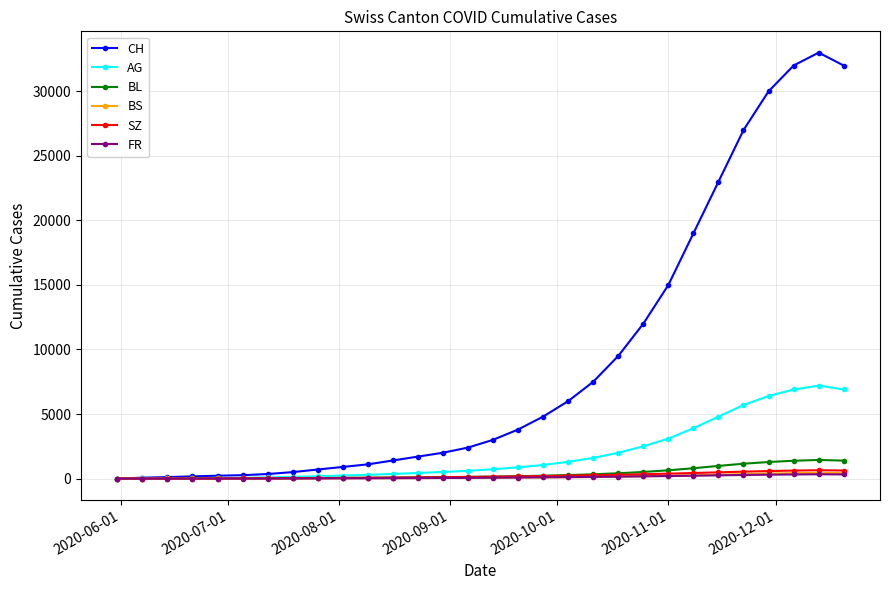

Which series has the widest spread of values?

CH